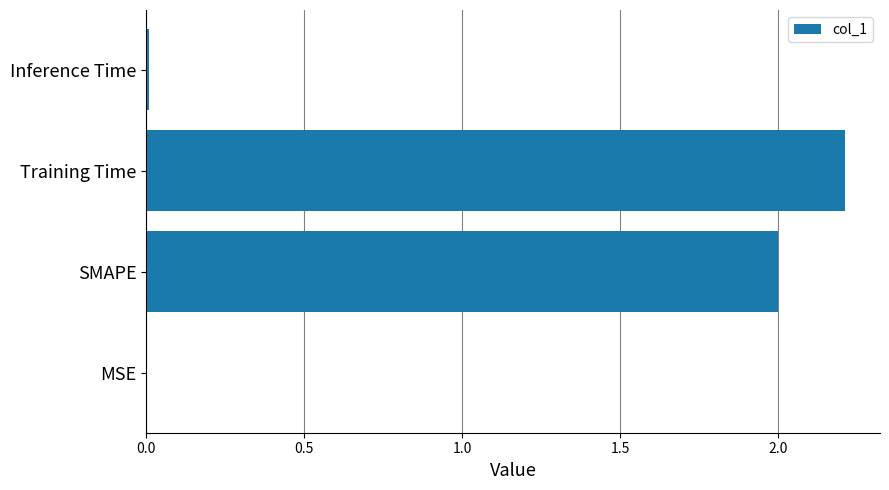

Which label corresponds to the largest value in the chart?

Training Time